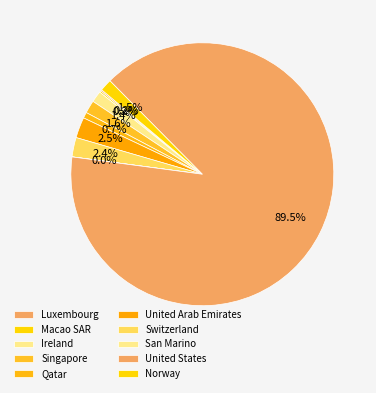

How much of the chart is everything except San Marino?

100.0%